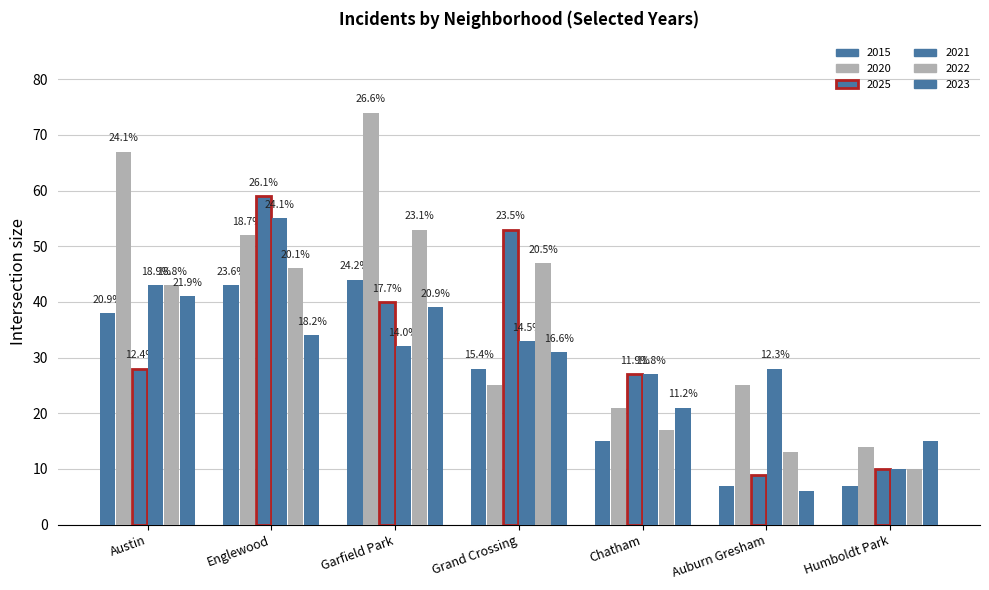

At which category does the chart reach its minimum across all series?

Auburn Gresham